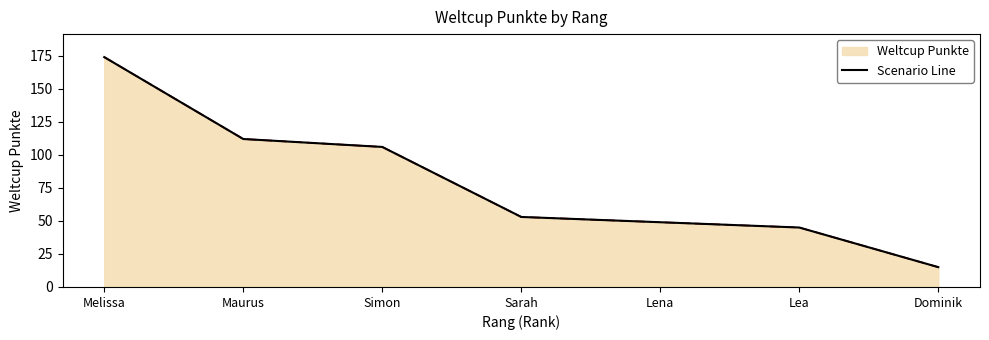

Reading left to right, transcribe all the data shown in this chart.

Melissa=174	Maurus=112	Simon=106	Sarah=53	Lena=49	Lea=45	Dominik=15